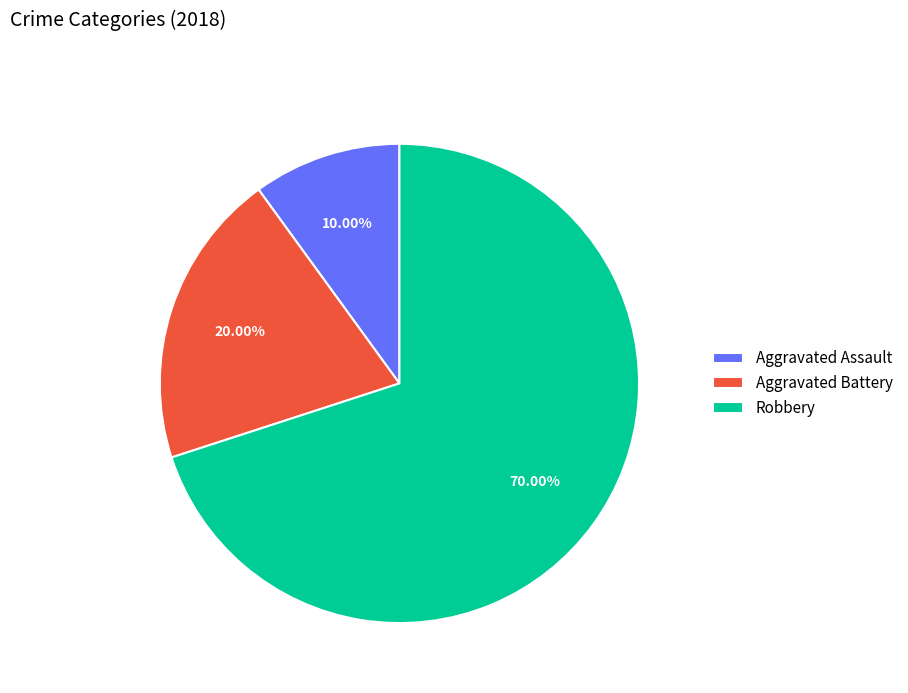

Which slice is the largest?

Robbery